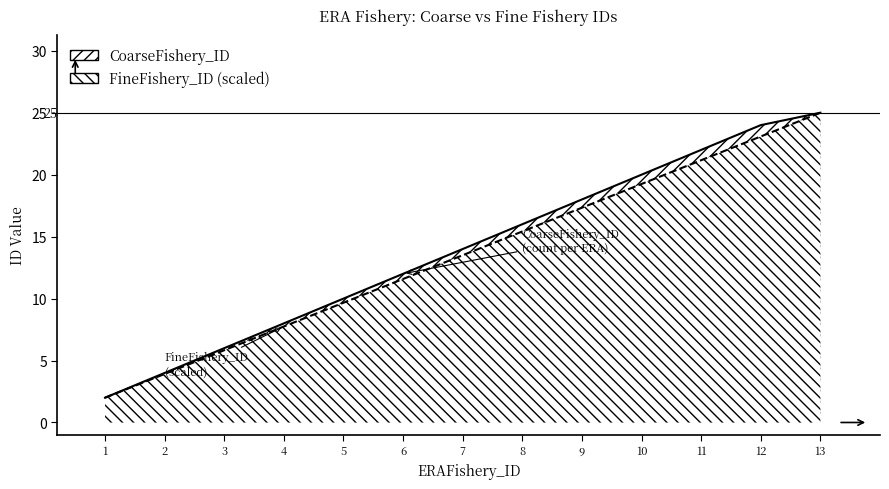

Which series has the largest range (max minus min)?

CoarseFishery_ID